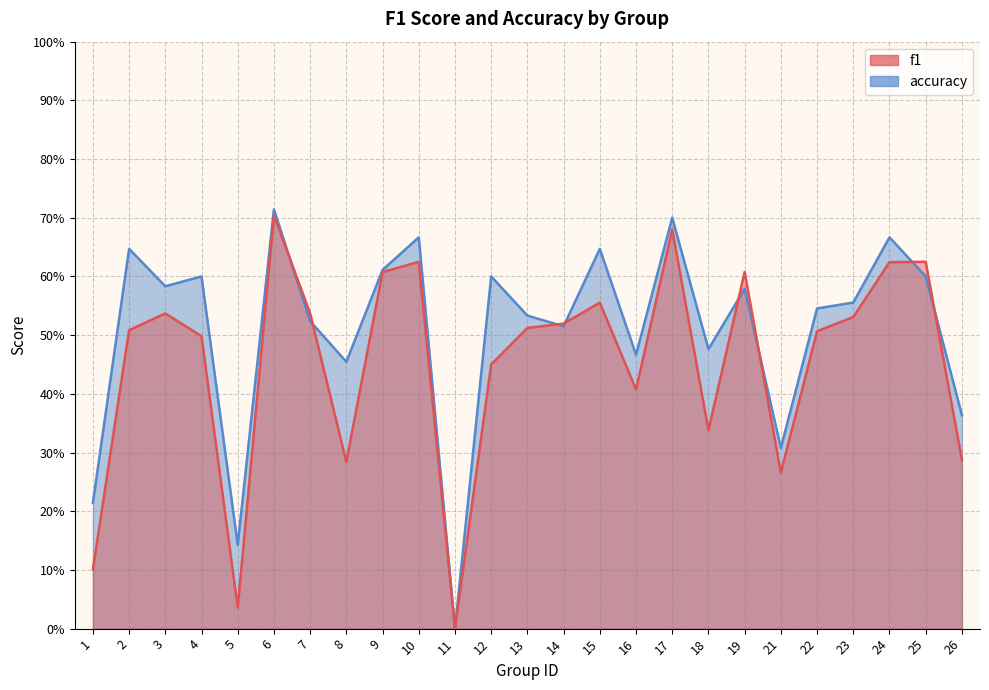

What is the greatest value displayed?

0.7